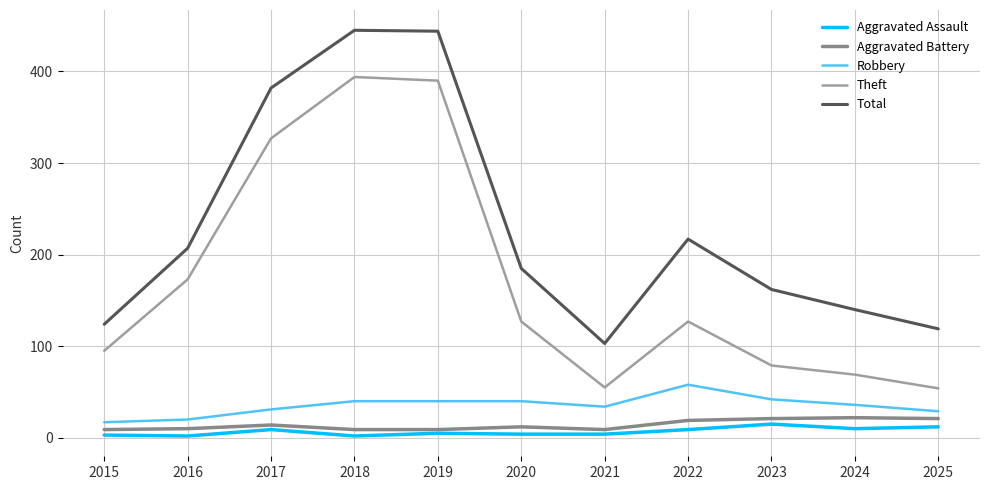

True or false: Aggravated Battery has more than 2 points higher than both neighbors.

True